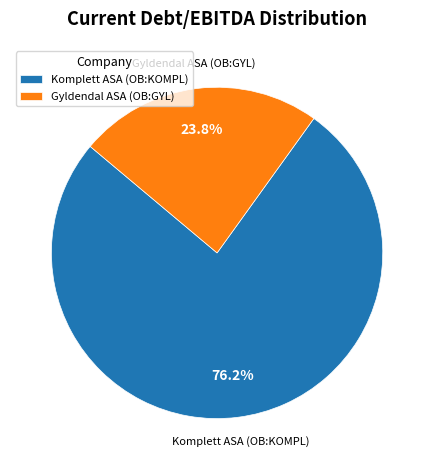

To the nearest percent, what is the difference between the largest and smallest slice percentages?

52%